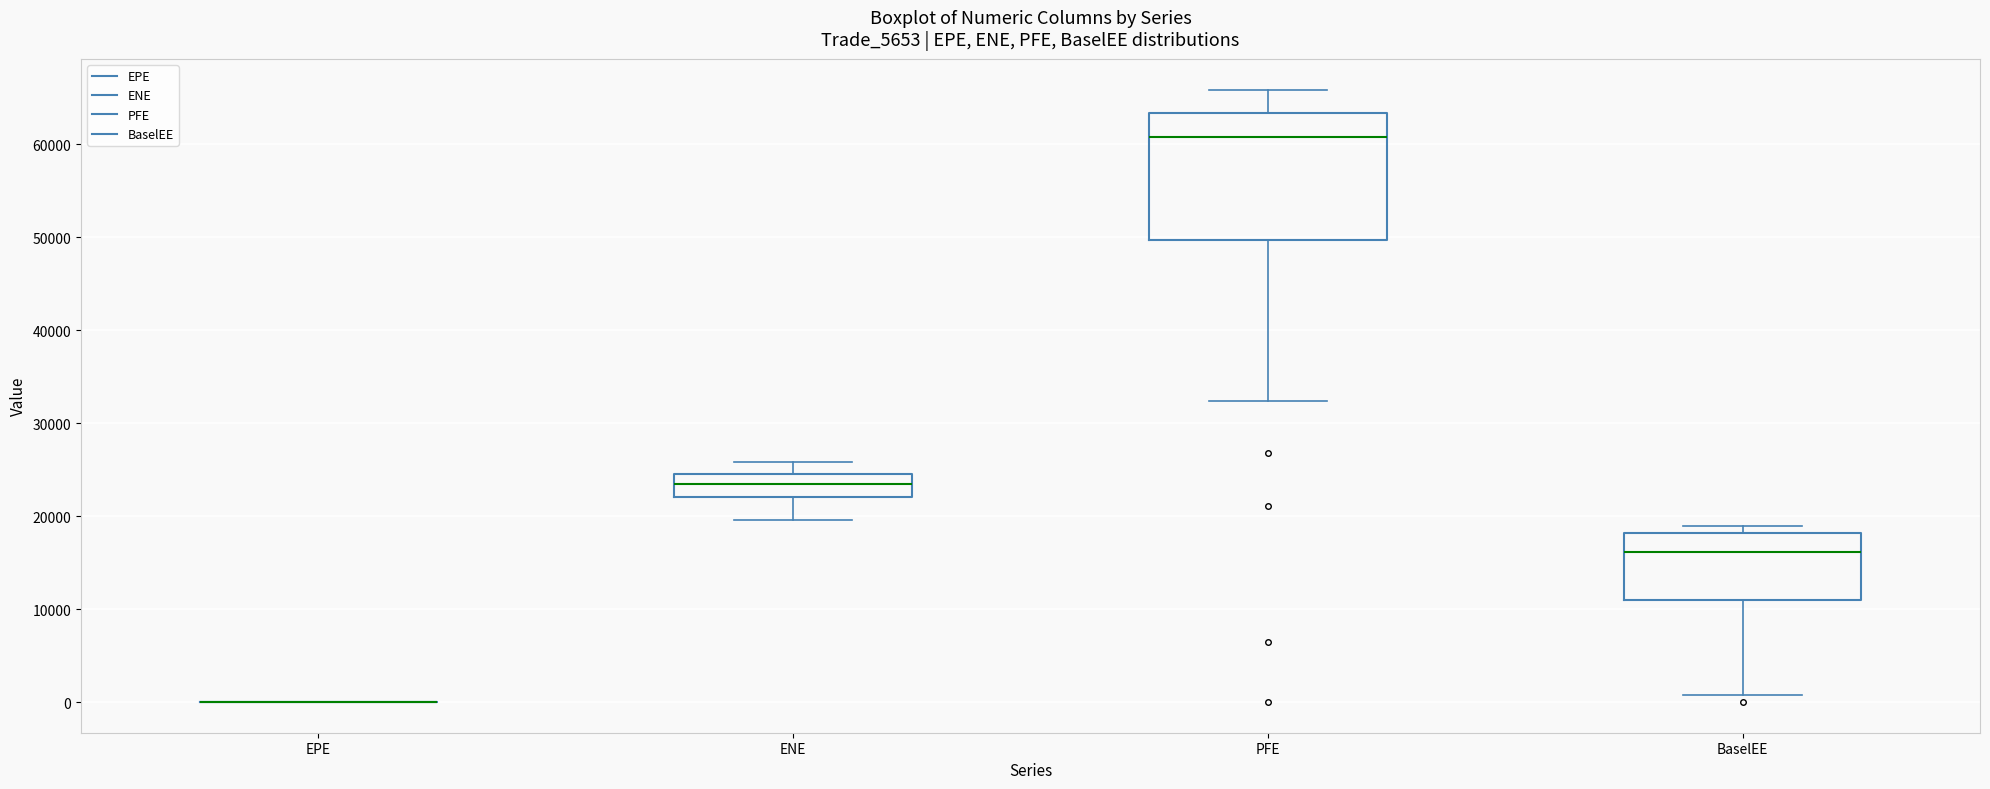

Reading left to right, read every box against the y-axis: the position of its median line, the range the box covers, and the ends of its whiskers. The values are not printed on the chart, so give them approximately, as read against the axis.

EPE: box collapsed to a line at 0, whiskers 0 to 0
ENE: median 23000, box 22000 to 25000, whiskers 20000 to 26000
PFE: median 61000, box 50000 to 63000, whiskers 32000 to 66000
BaselEE: median 16000, box 11000 to 18000, whiskers 1000 to 19000